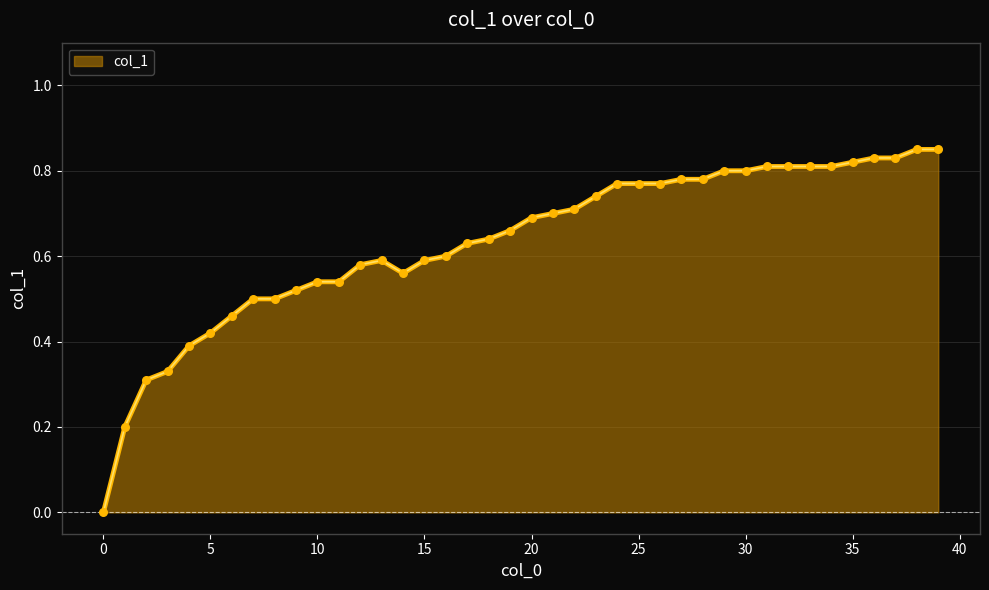

How many lines are shown in the chart?

1